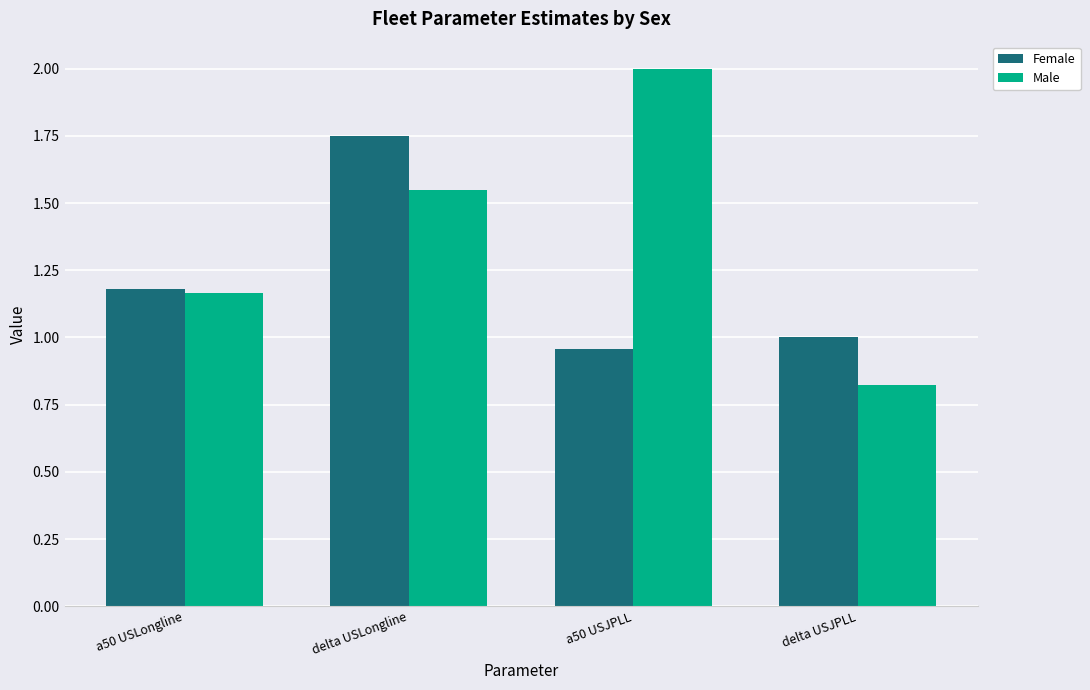

Which series has the largest total across all categories?

Male